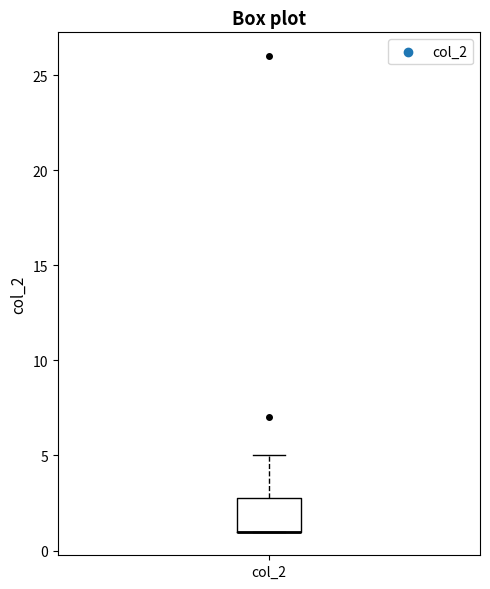

Where does the upper whisker of the box for col_2 end on the y-axis? The values are not printed on the chart, so give them approximately, as read against the axis.

5